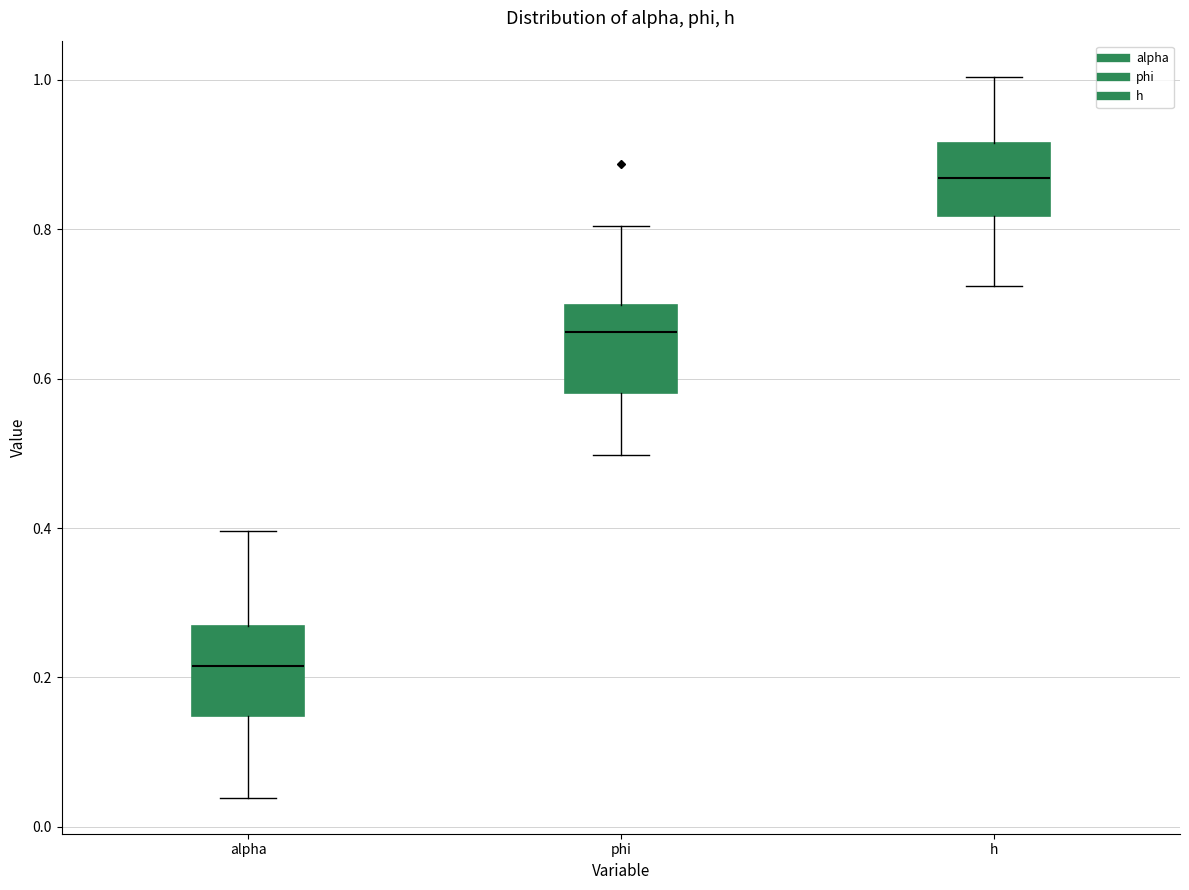

Which box's median line is the lowest?

alpha